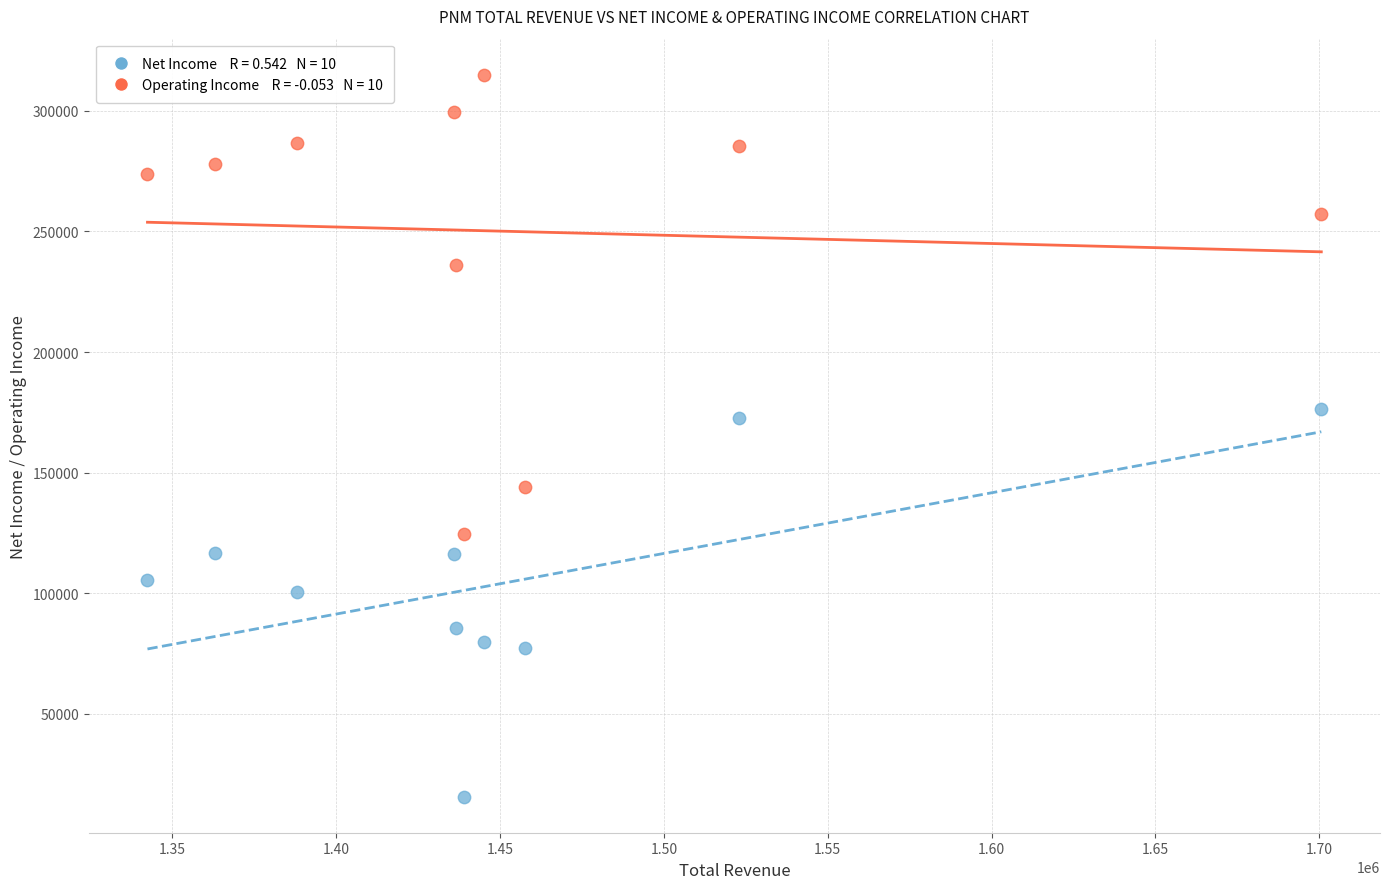

Across all data points, what is the range of X values (max minus min)?

358200